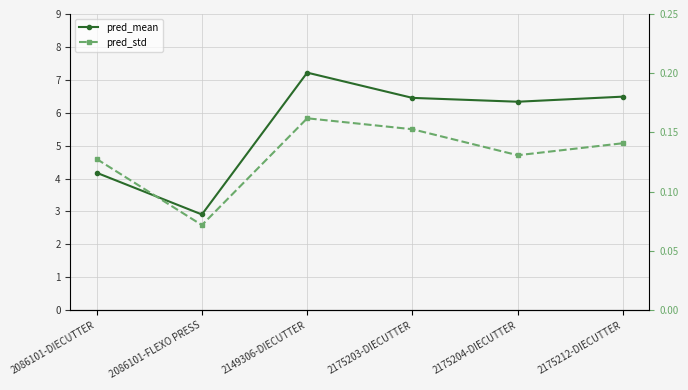

How many pred_std values are between 0 and 1?

6